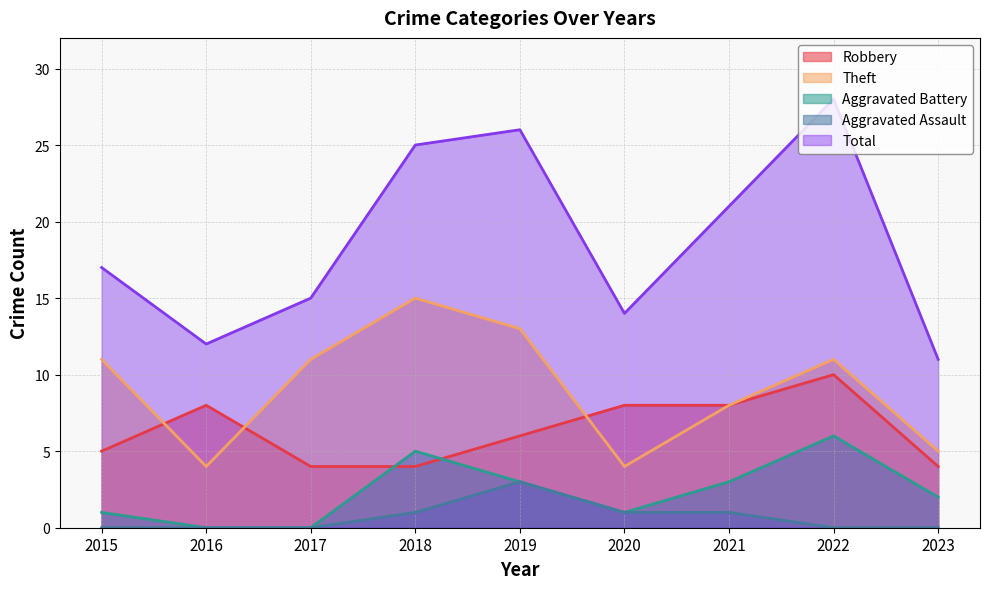

Which series has the largest total across all categories?

Total